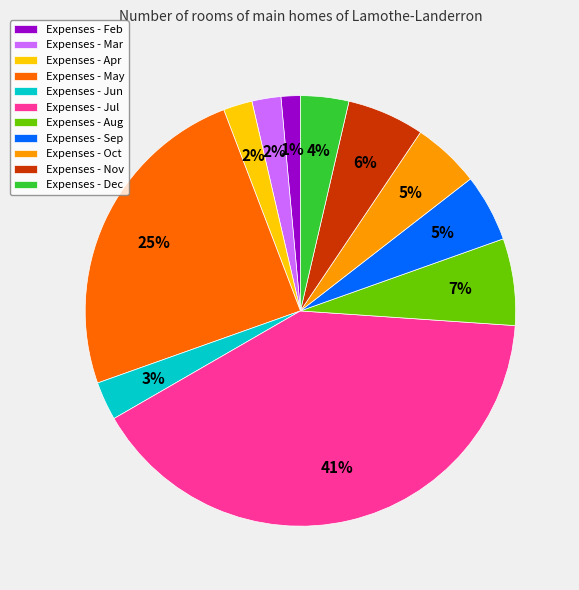

To the nearest percent, what is the difference between the Expenses - Feb and Expenses - Apr slice percentages?

1%